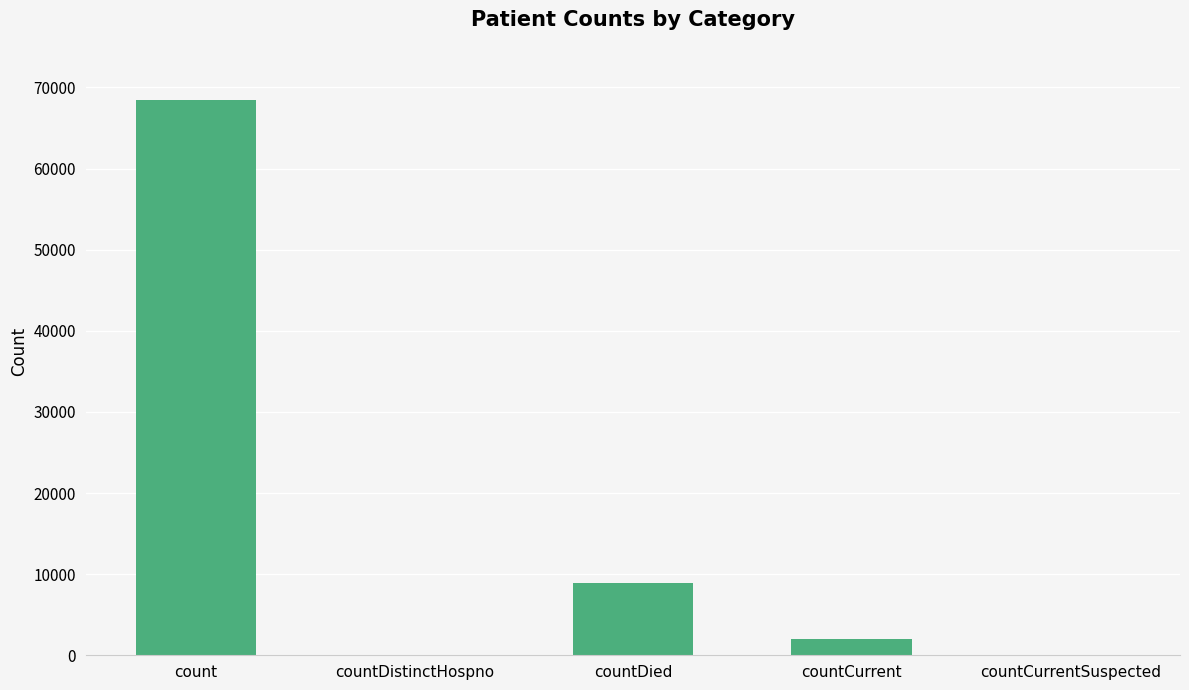

The value at countCurrentSuspected is 40581. True or false?

False